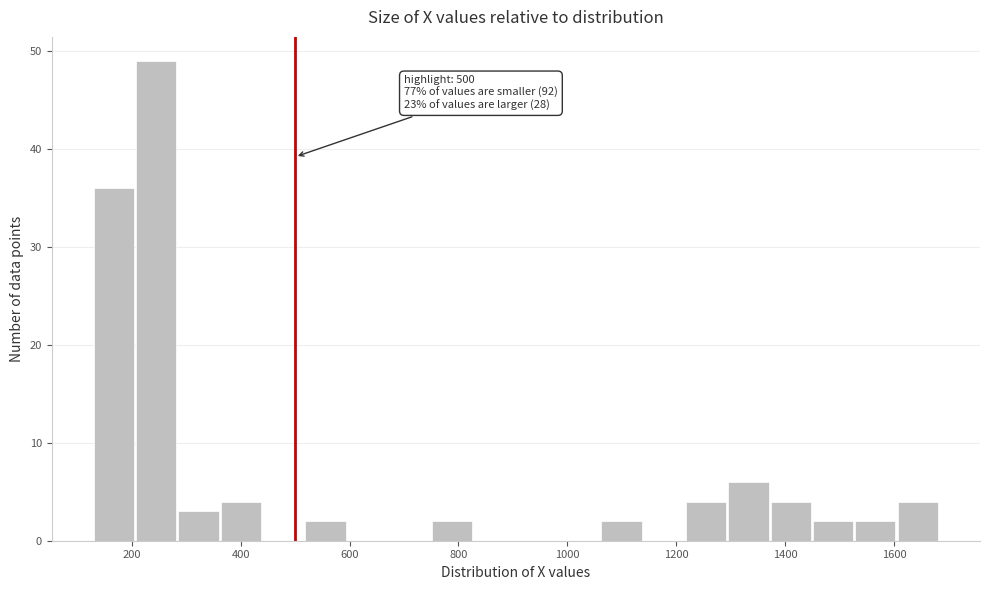

Read against the x-axis, roughly where is the centre of the tallest bar?

240